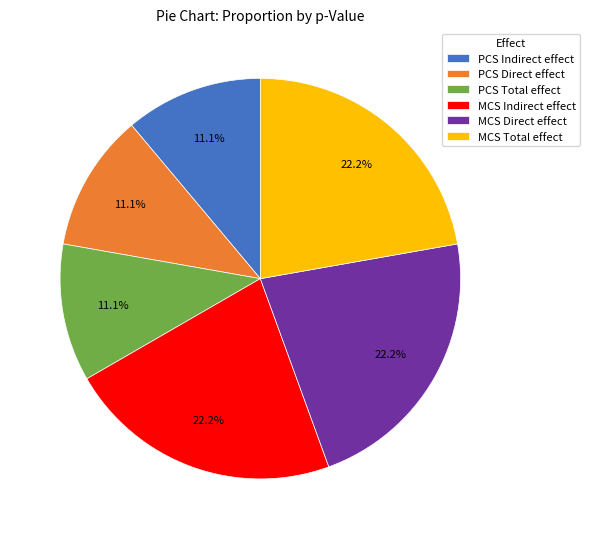

To the nearest percent, what portion does MCS Indirect effect represent?

22%